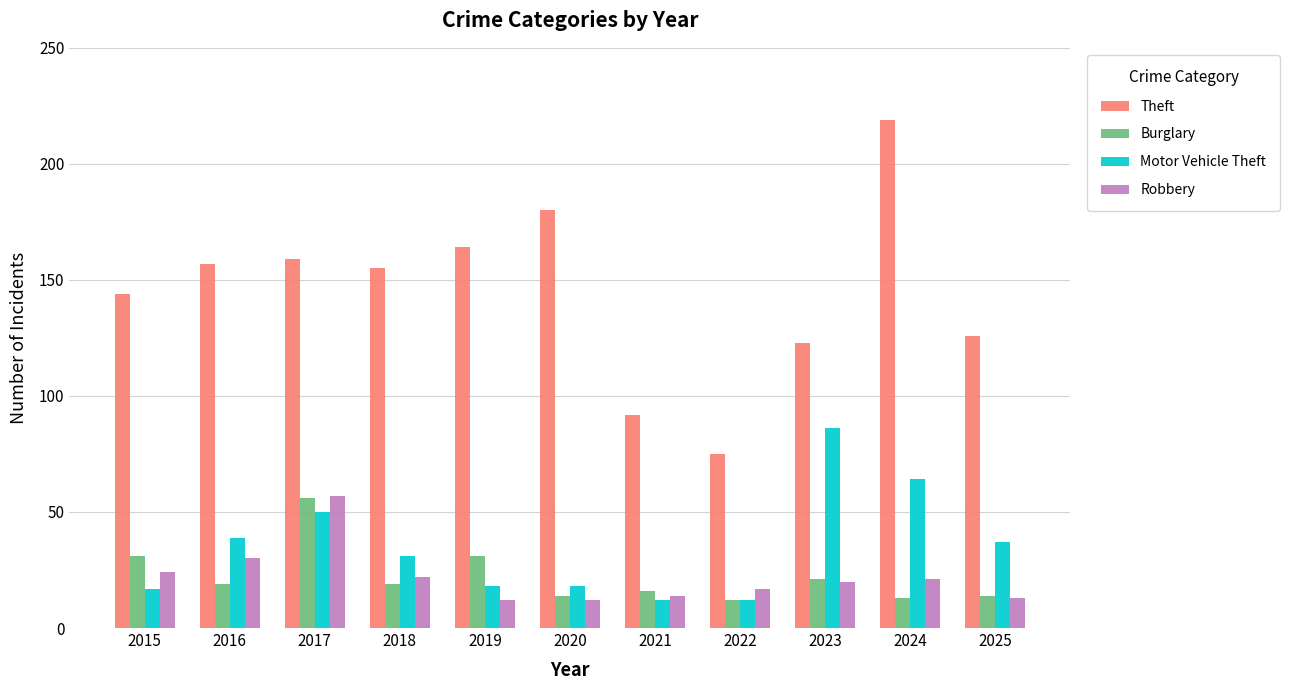

Reading left to right, what are all the values shown in this chart?

Theft: 144	157	159	155	164	180	92	75	123	219	126
Burglary: 31	19	56	19	31	14	16	12	21	13	14
Motor Vehicle Theft: 17	39	50	31	18	18	12	12	86	64	37
Robbery: 24	30	57	22	12	12	14	17	20	21	13